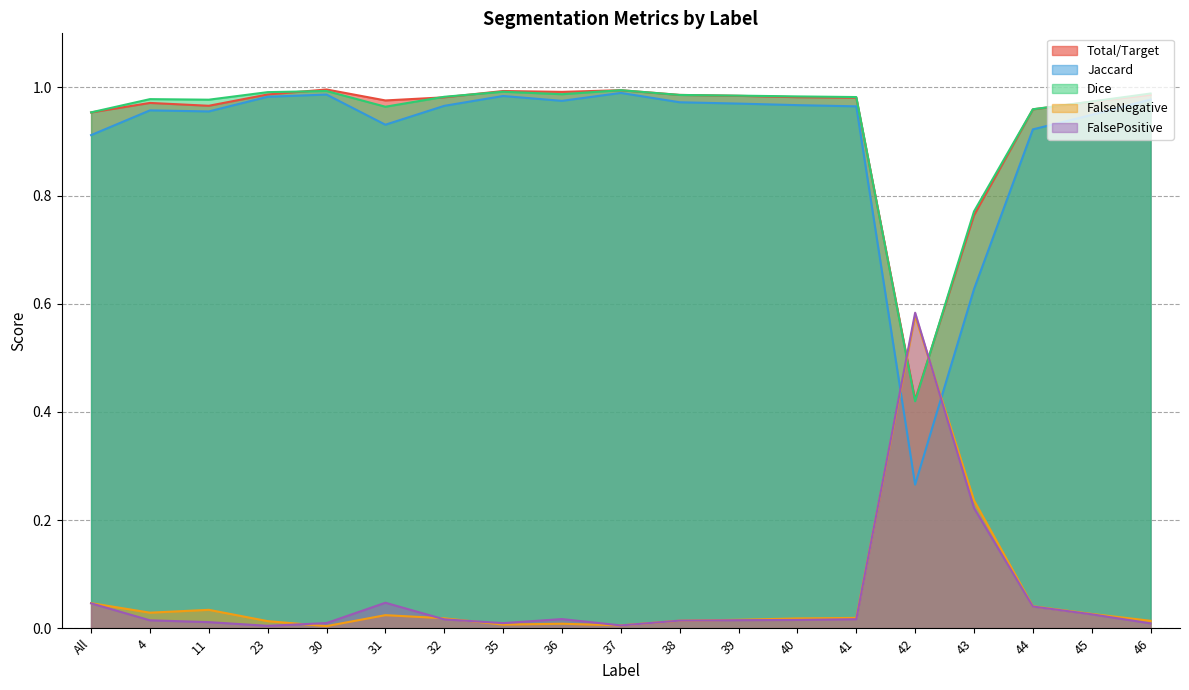

What is the spread (max minus min) of values at All?

0.9